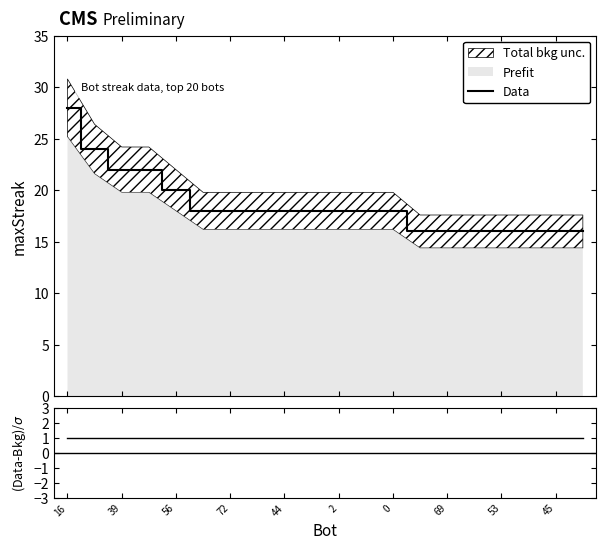

What is the minimum value for Data?

16